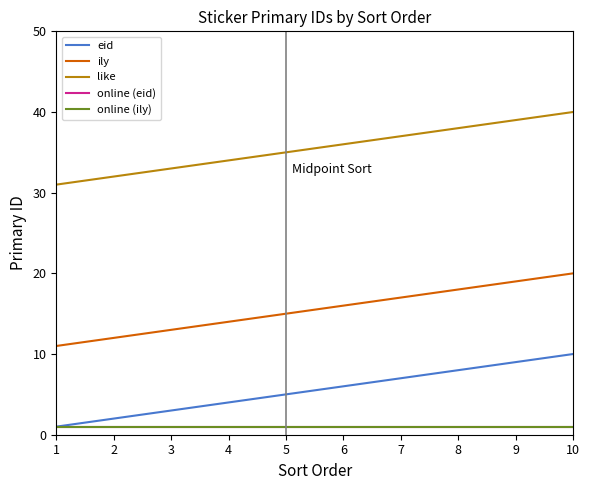

What is the spread (max minus min) of values at 5?

34